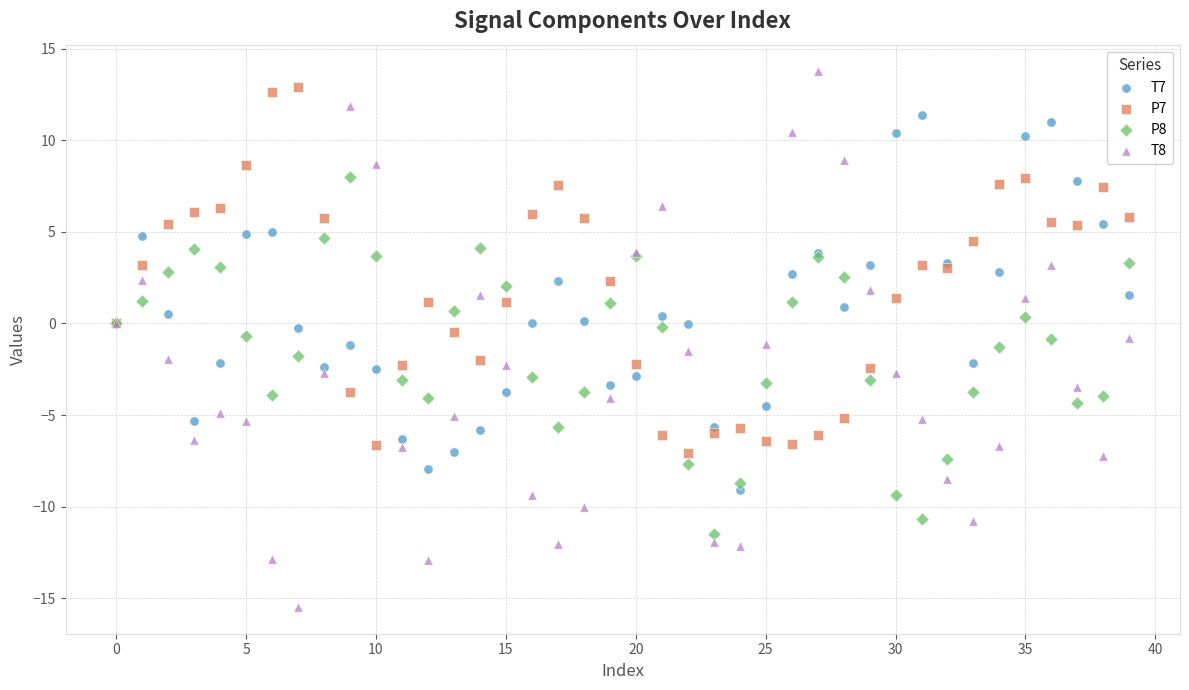

Which series reaches the minimum Y coordinate?

T8